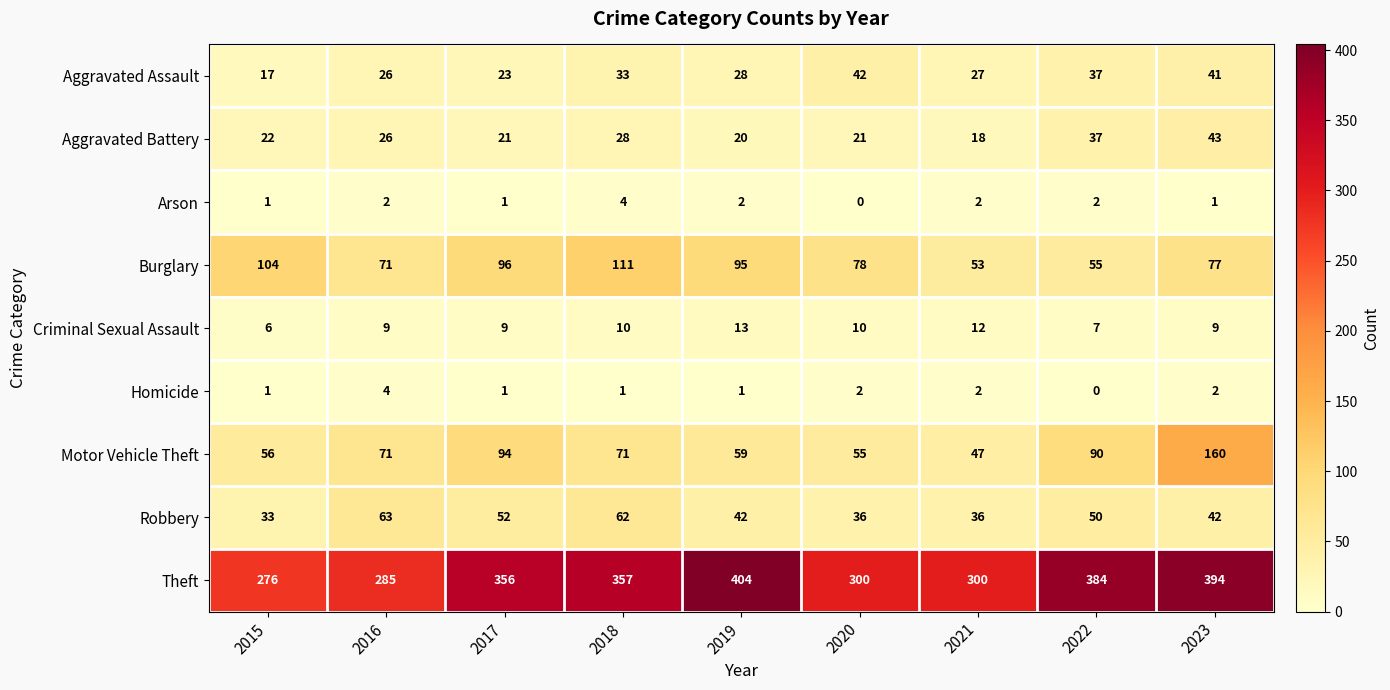

Which series has the largest range (max minus min)?

Theft